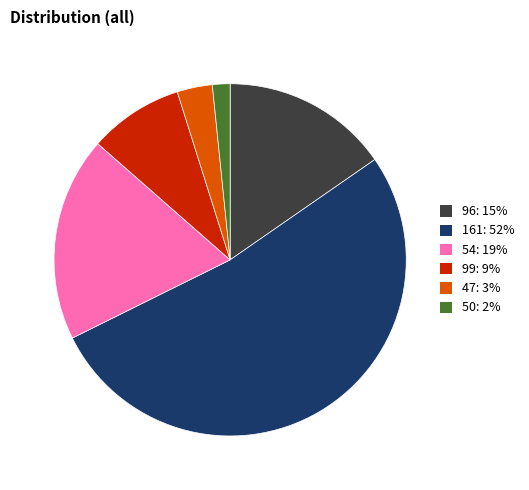

Which category has the smallest portion of the pie?

50